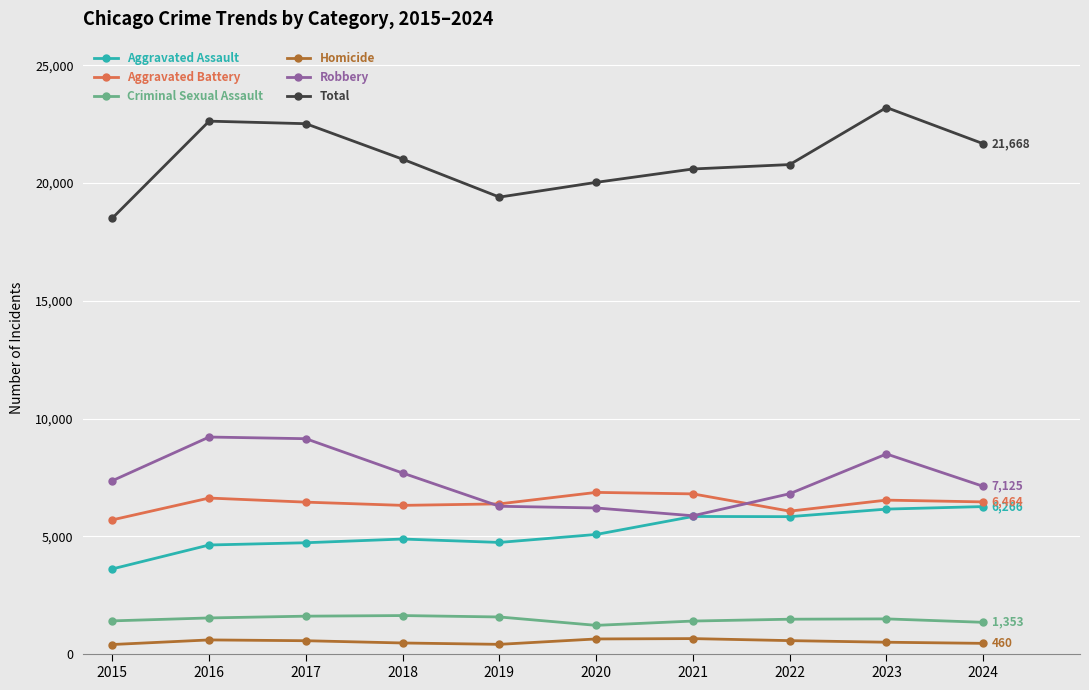

Where is the first local minimum for Total?

2019